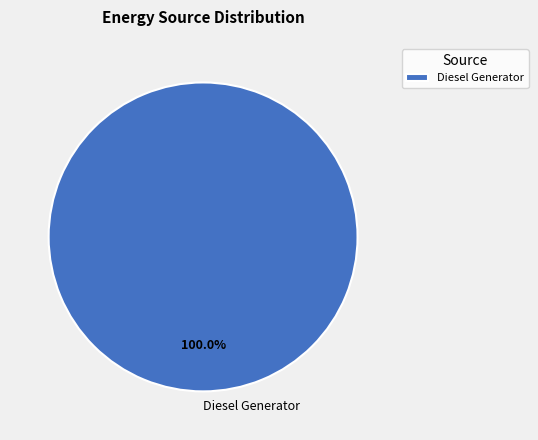

What is the majority slice?

Diesel Generator